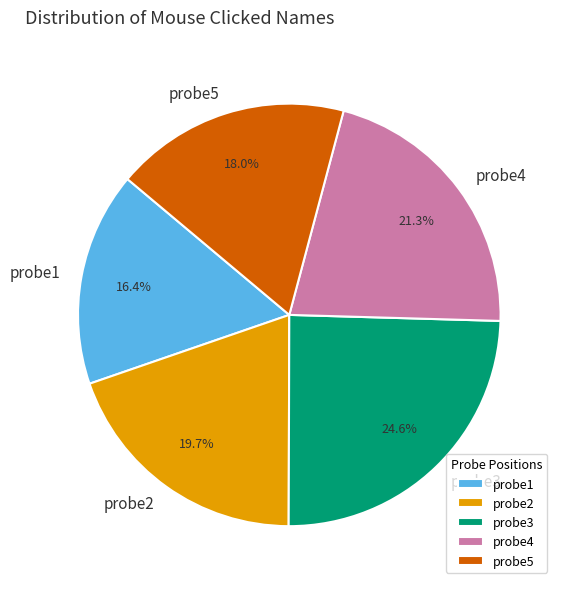

Count the number of slices in the pie.

5